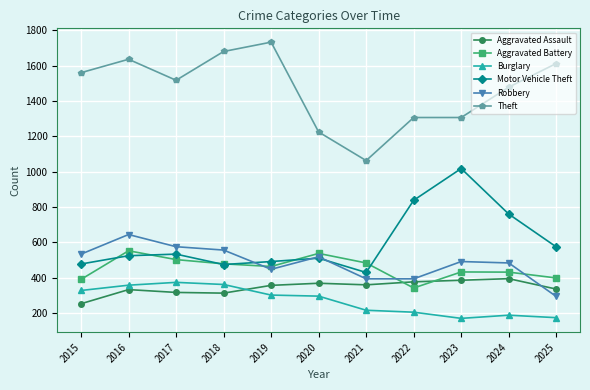

The Motor Vehicle Theft series shows 750 at 2019. True or false?

False